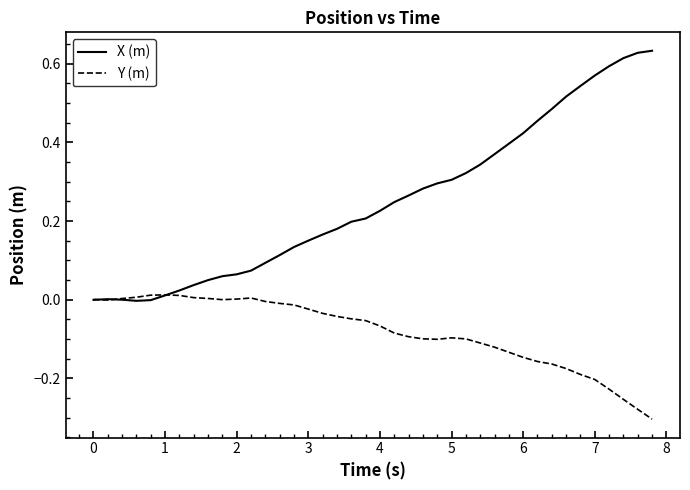

Which series has the largest total across all categories?

X (m)